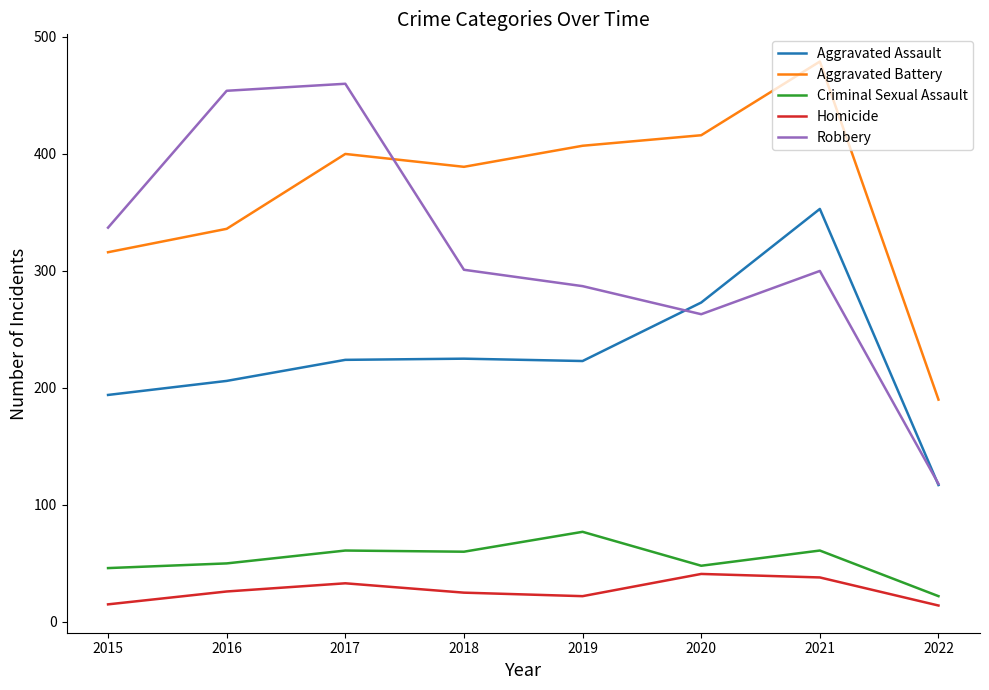

True or false: Aggravated Assault and Criminal Sexual Assault cross at least once.

False